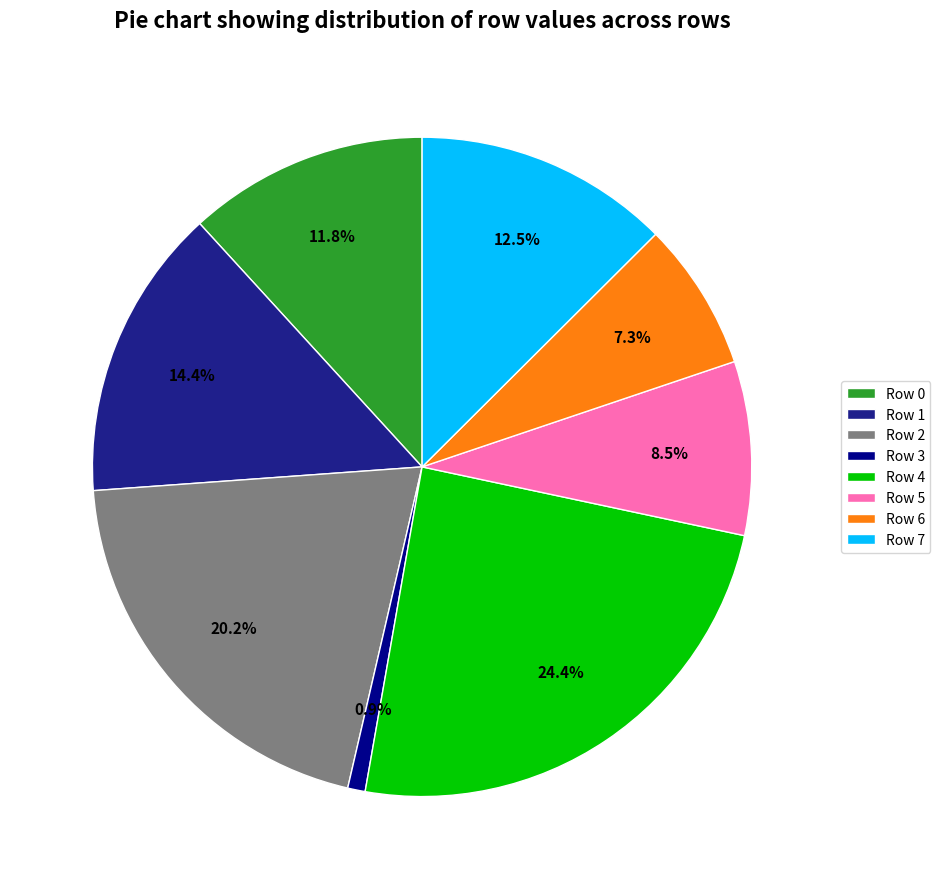

To the nearest percent, what is the difference between the largest and smallest slice percentages?

24%